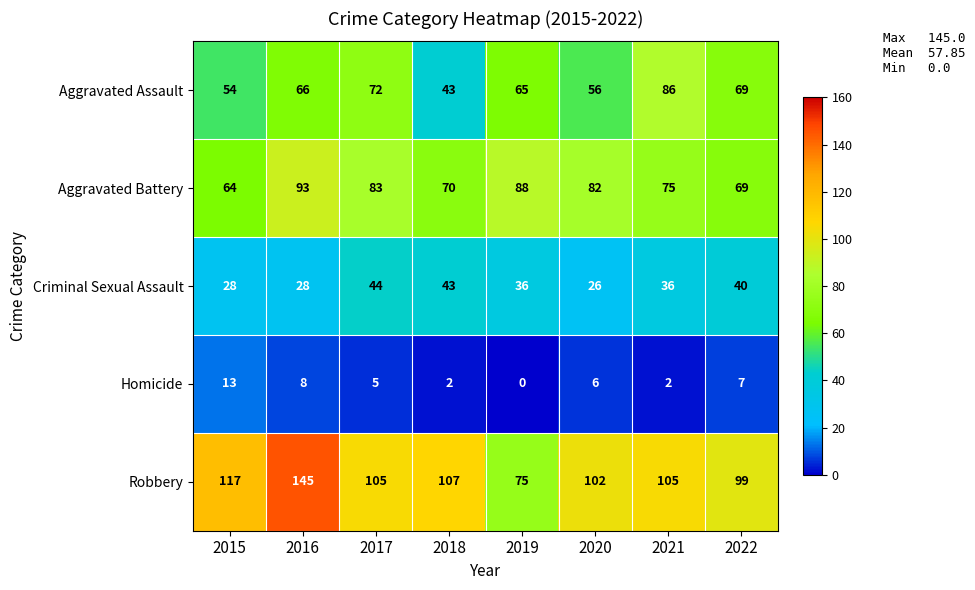

Which category has the highest value across all series?

2016